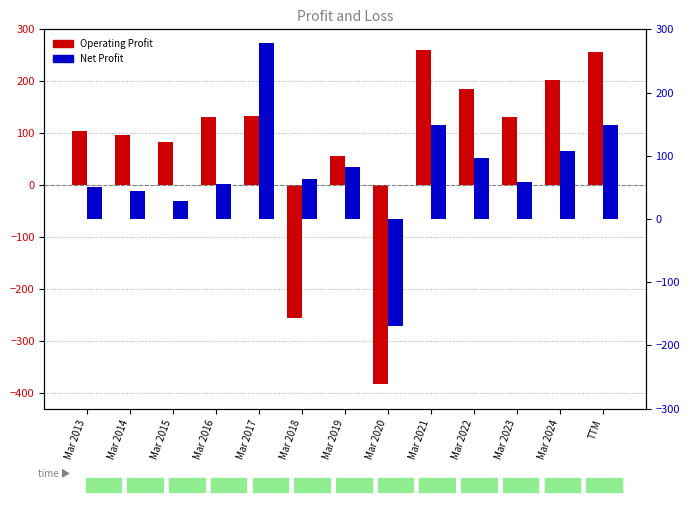

Rank the series at Mar 2013 from highest to lowest value.

Operating Profit, Net Profit